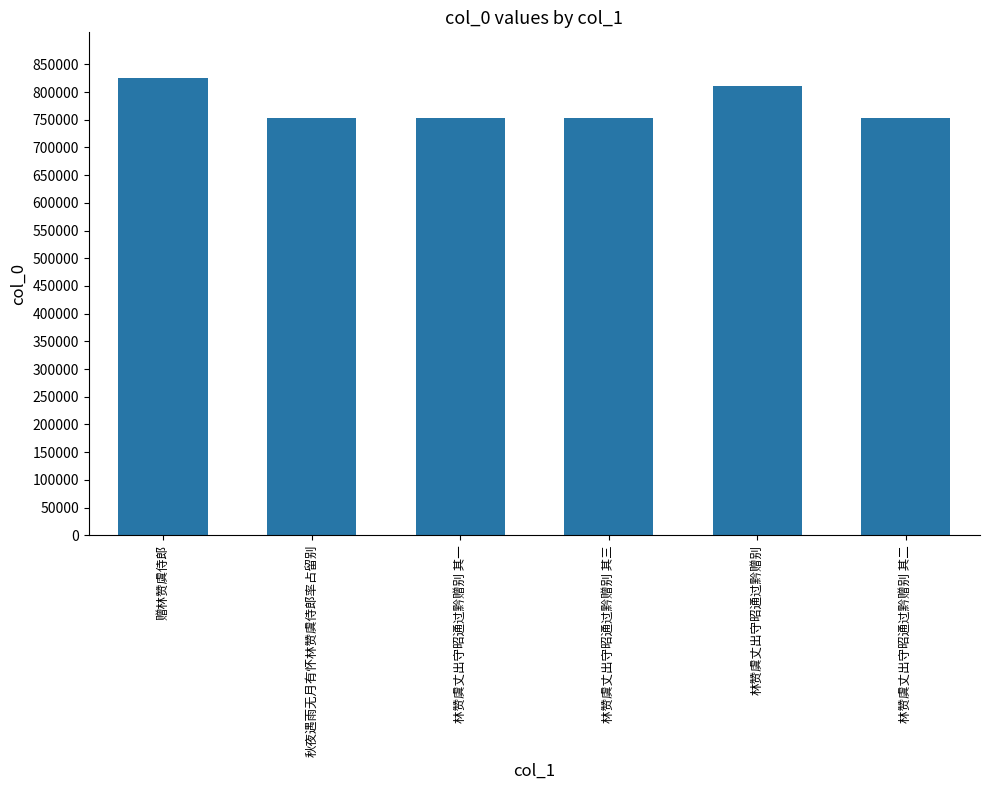

The chart shows a value of 332557 at 林赞虞丈出守昭通过黔赠别. True or false?

False